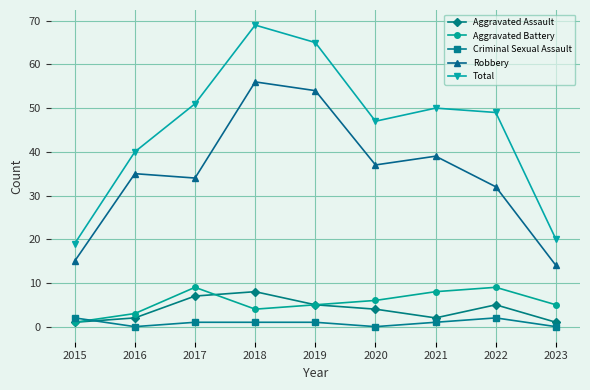

Reading left to right, list all the values displayed in this chart.

Aggravated Assault: 1	2	7	8	5	4	2	5	1
Aggravated Battery: 1	3	9	4	5	6	8	9	5
Criminal Sexual Assault: 2	0	1	1	1	0	1	2	0
Robbery: 15	35	34	56	54	37	39	32	14
Total: 19	40	51	69	65	47	50	49	20